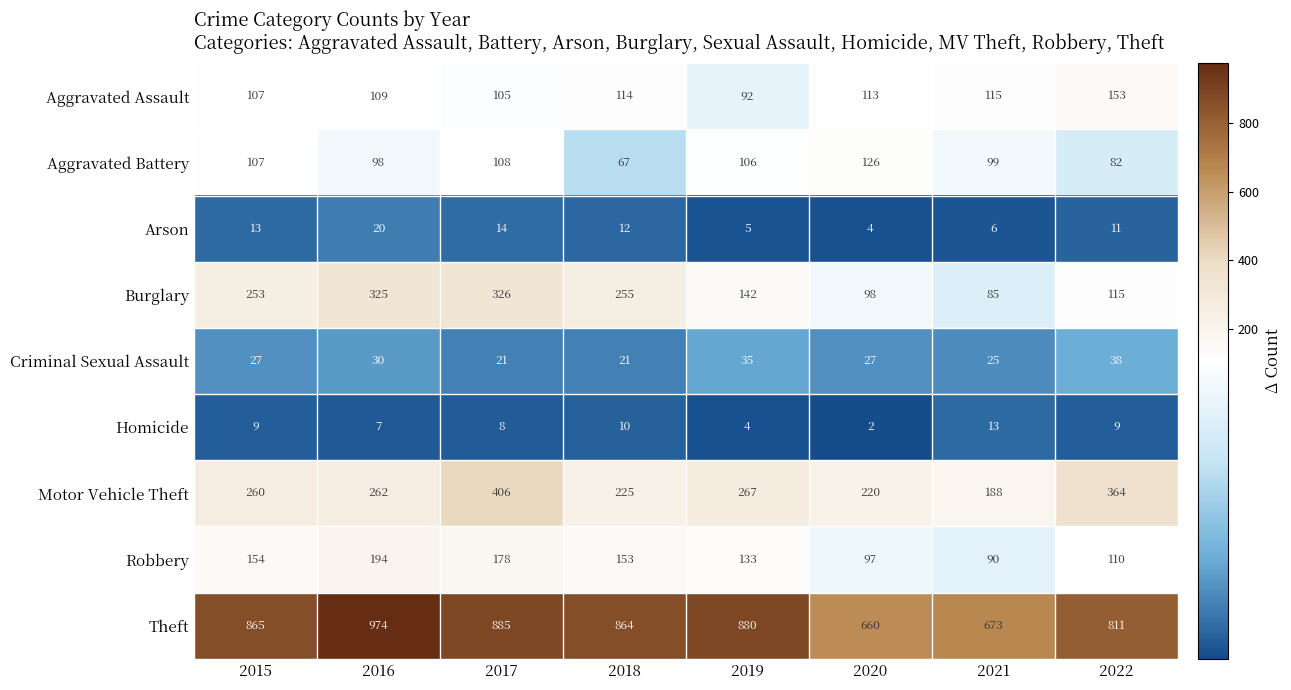

At which label does Aggravated Assault first exceed 113?

2018